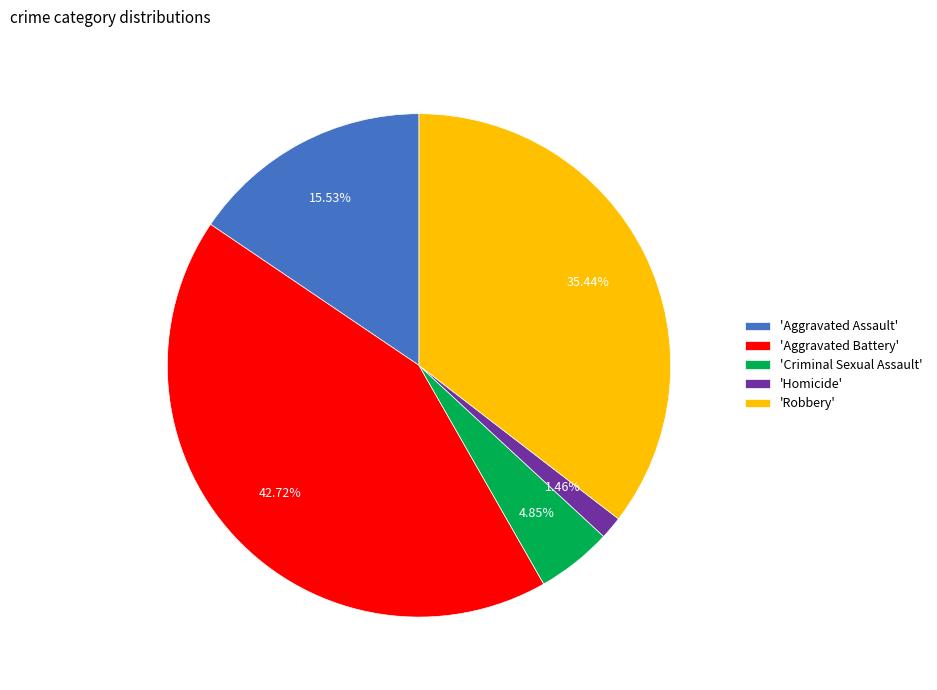

Combined, do 'Aggravated Assault' and 'Aggravated Battery' account for over 50%?

Yes